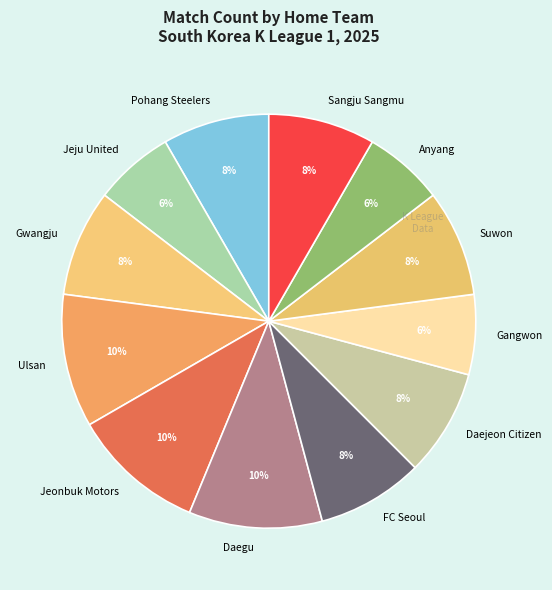

To the nearest percent, what is the difference between the largest and smallest slice percentages?

4%